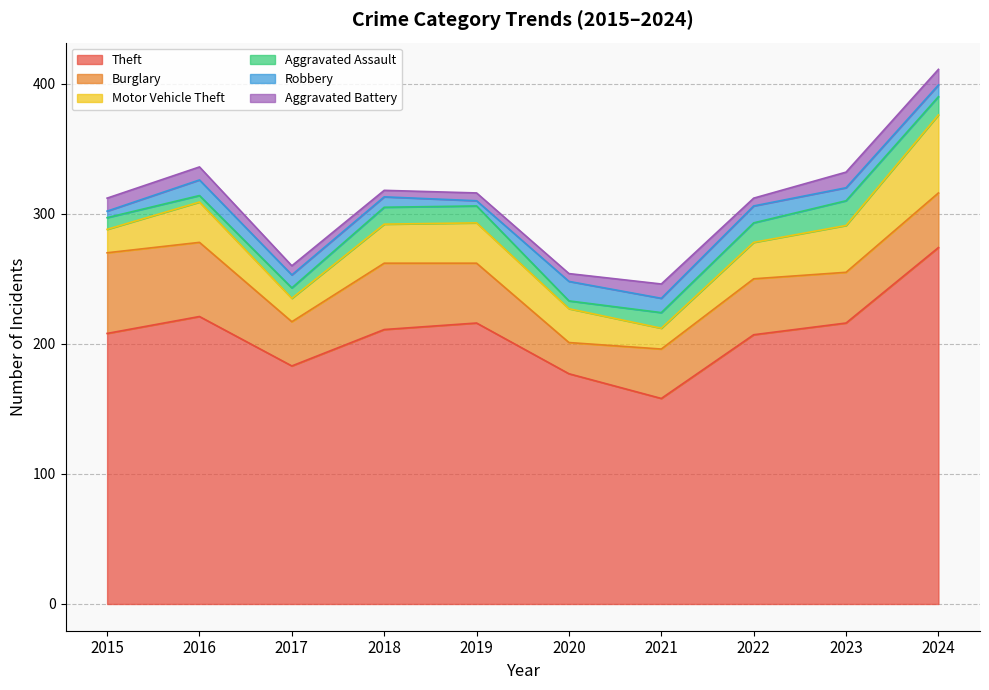

Count the number of data series in this chart.

6